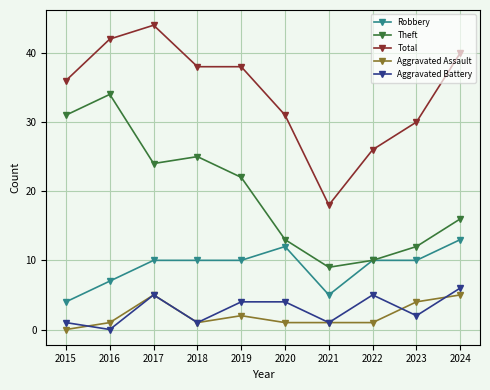

At which category does Aggravated Assault reach its first local peak?

2017